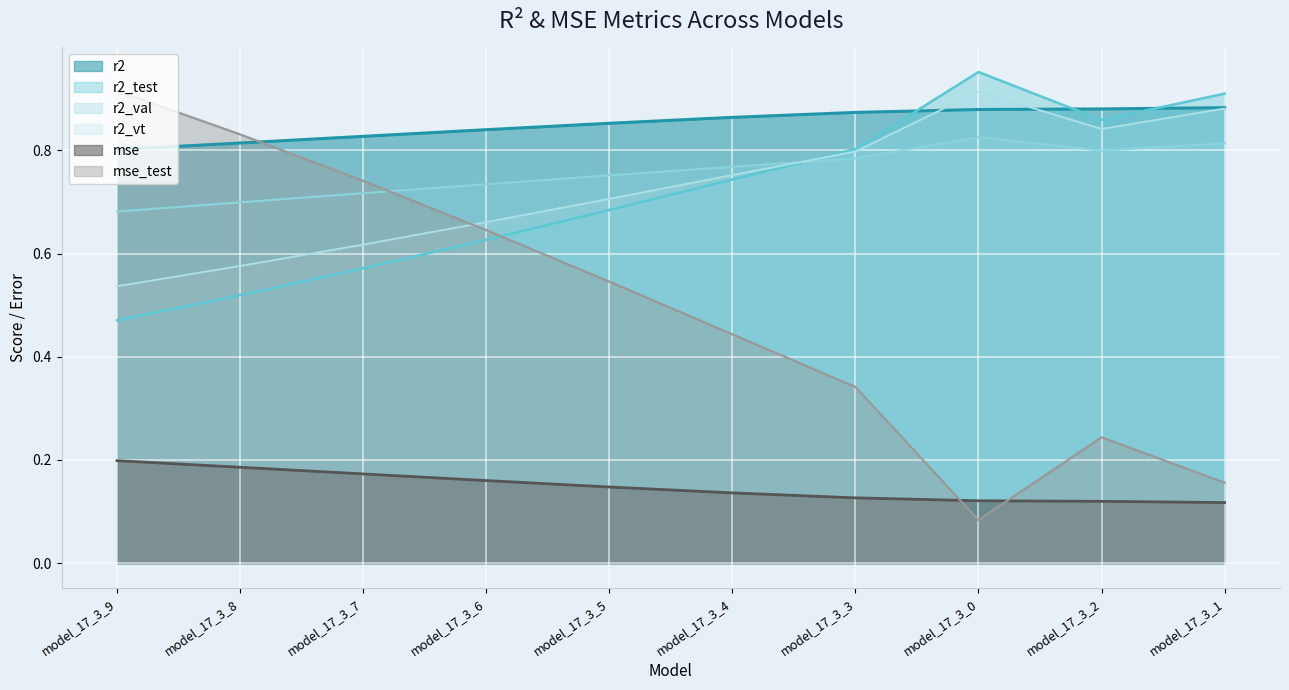

Which series has the largest range (max minus min)?

mse_test